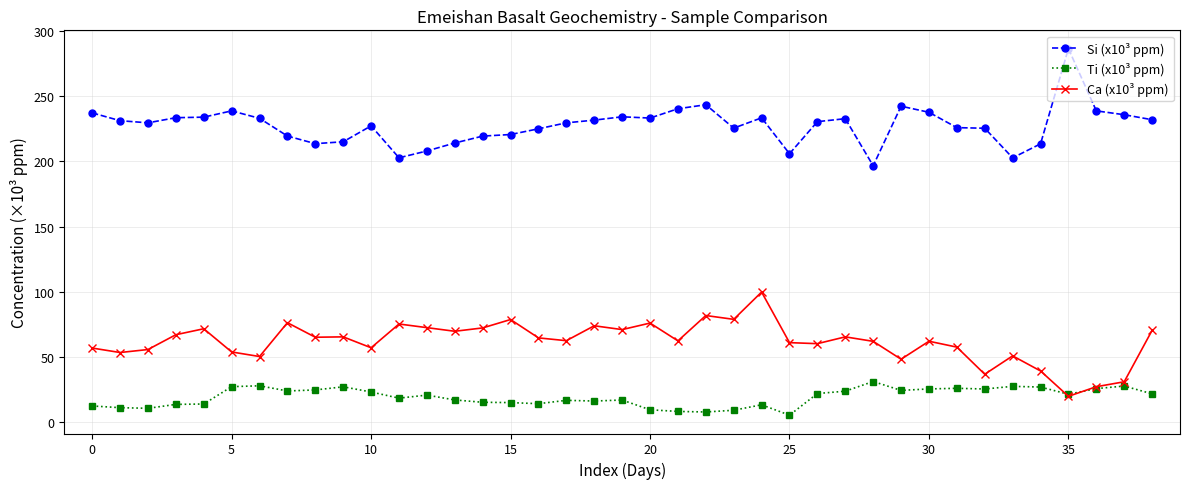

Rank the series by their average value, from lowest to highest.

Ti (x10³ ppm), Ca (x10³ ppm), Si (x10³ ppm)